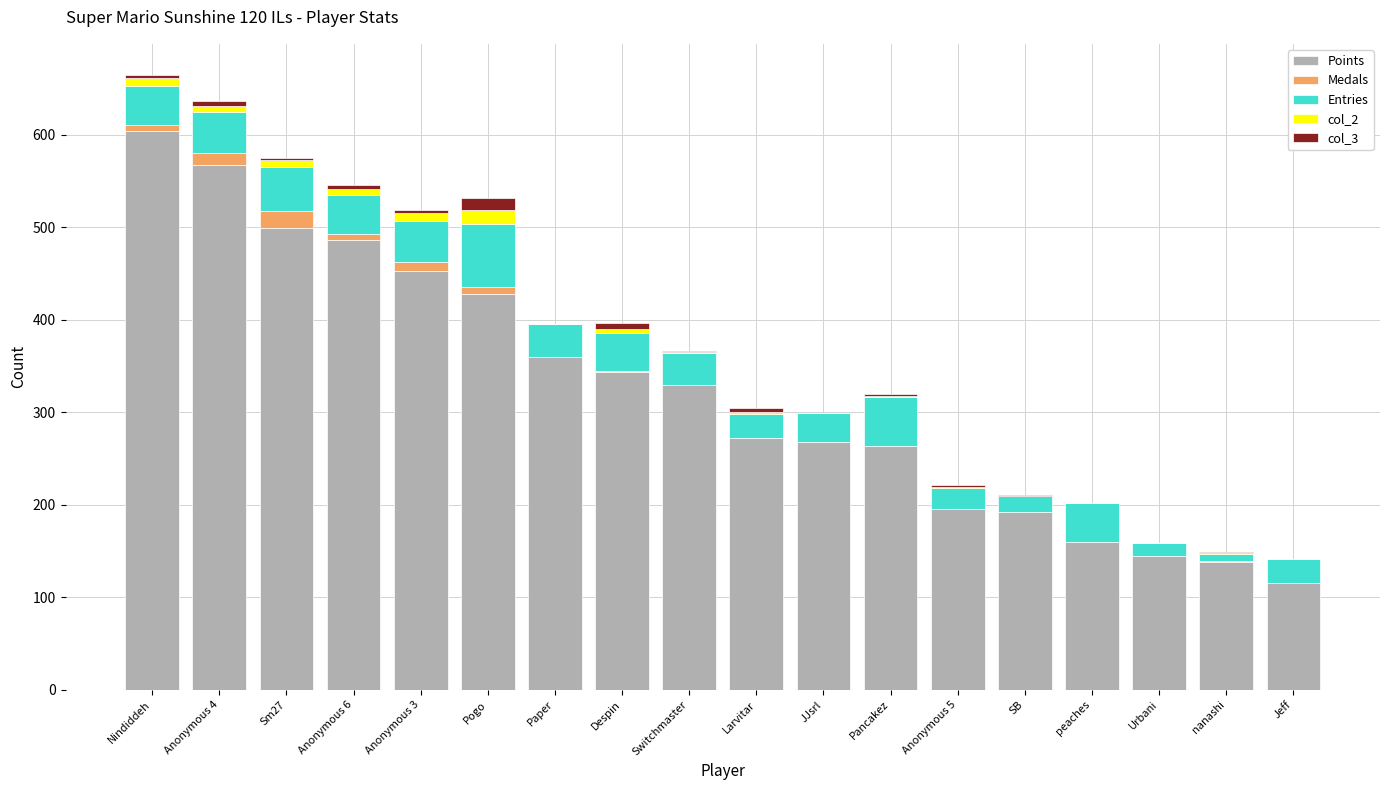

What are all the series names shown in the legend?

Points, Medals, Entries, col_2, col_3